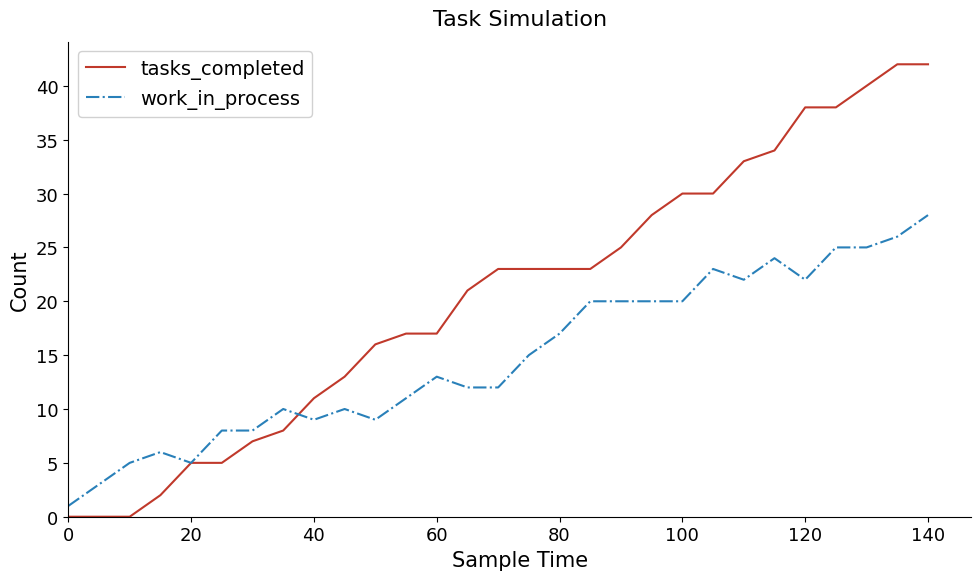

What are all the series names shown in the legend?

tasks_completed, work_in_process